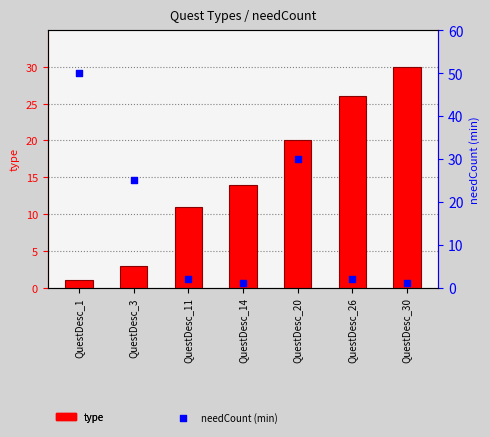

What are all the series names shown in the legend?

type, needCount (min)